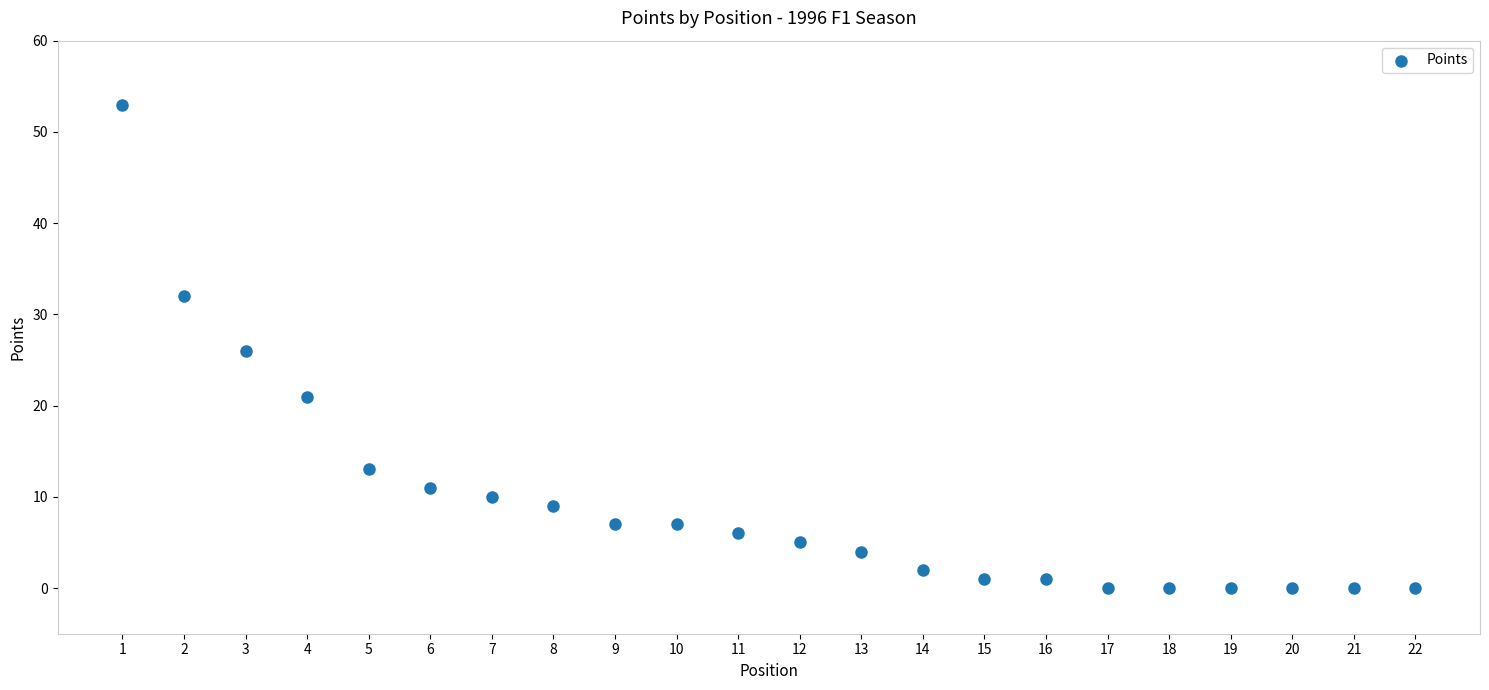

What is the range of Y values (max minus min)?

53